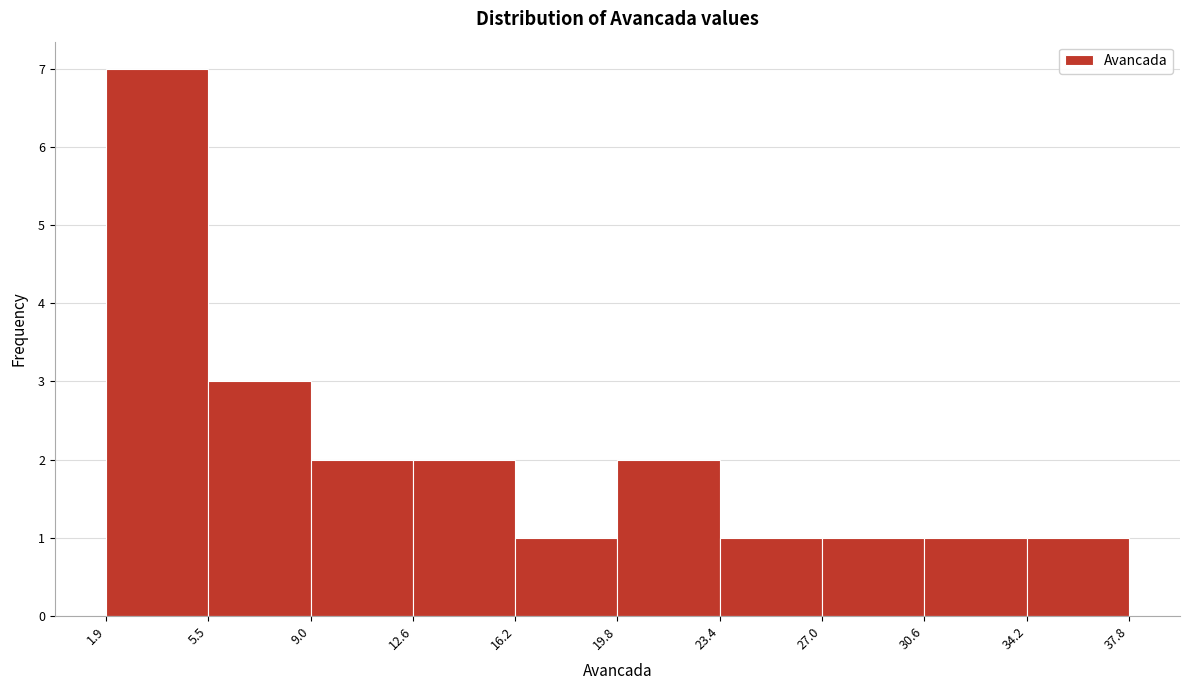

Reading left to right, transcribe this chart: for each bar, give the range it covers on the x-axis and its height. The values are not printed on the chart, so give them approximately, as read against the axis.

1.9 to 5.5: 7
5.5 to 9.0: 3
9.0 to 12.6: 2
12.6 to 16.2: 2
16.2 to 19.8: 1
19.8 to 23.4: 2
23.4 to 27.0: 1
27.0 to 30.6: 1
30.6 to 34.2: 1
34.2 to 37.8: 1